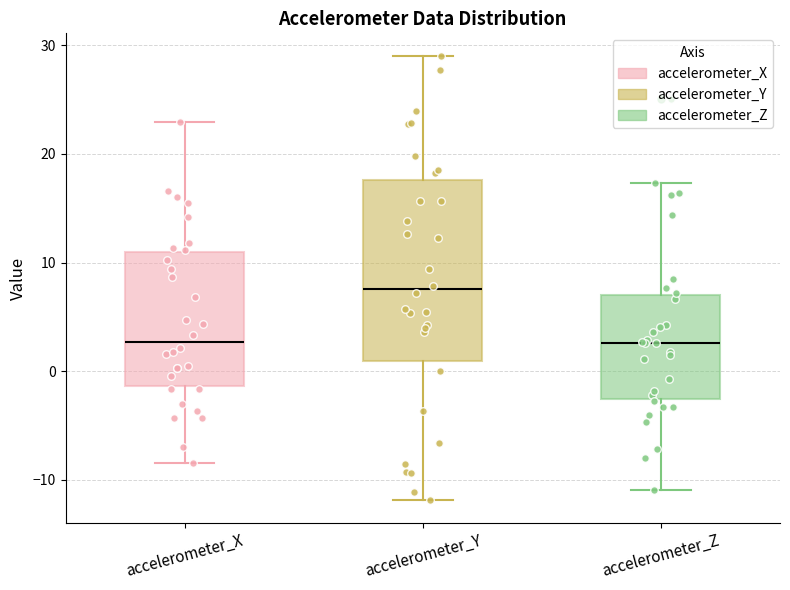

Reading left to right, transcribe this box plot: for each box, give where its median line is, the range the box spans, and where its two whiskers end, as read against the y-axis. The values are not printed on the chart, so give them approximately, as read against the axis.

accelerometer_X: median 3, box -1 to 11, whiskers -8 to 23
accelerometer_Y: median 8, box 1 to 18, whiskers -12 to 29
accelerometer_Z: median 3, box -3 to 7, whiskers -11 to 17